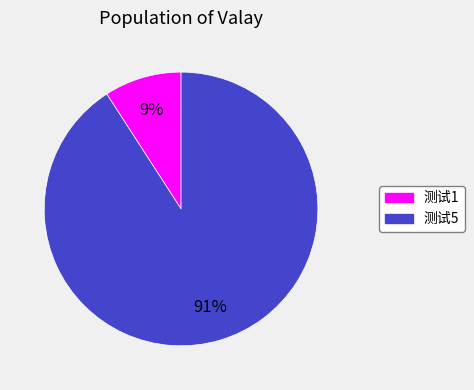

The 测试1 slice represents 9% of the pie. True or false?

True